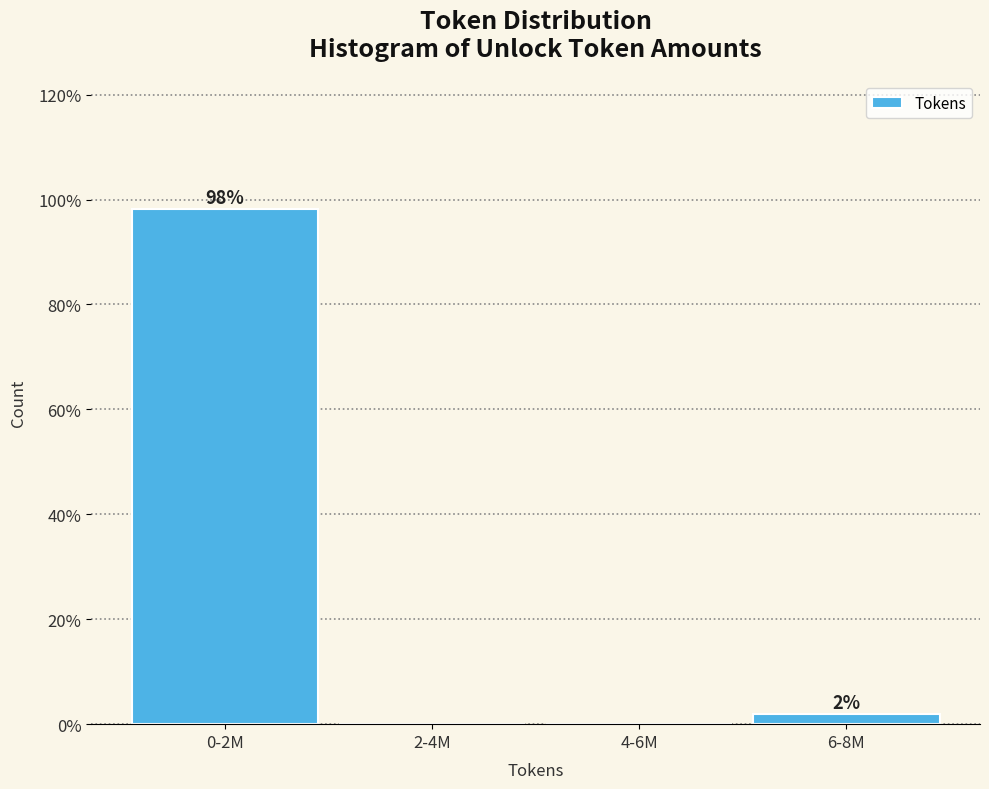

At which label is the value closest to 49?

6-8M